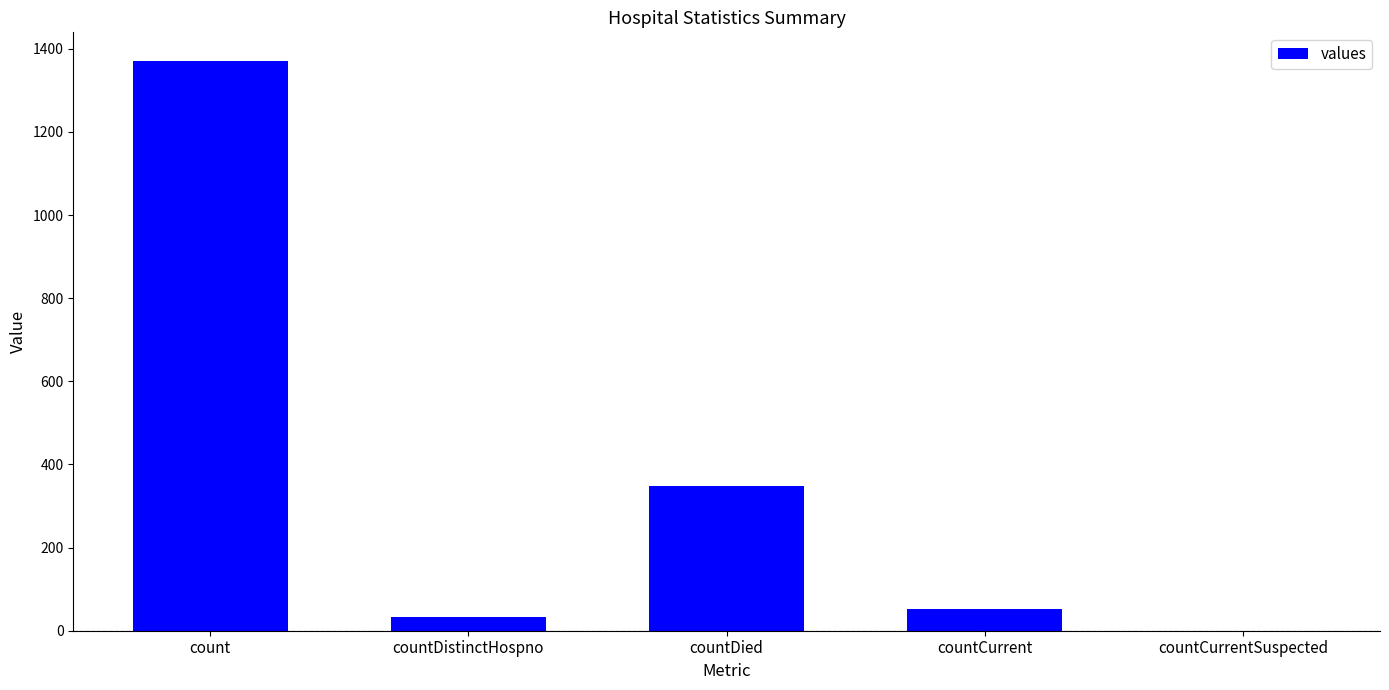

What is the average value?

361